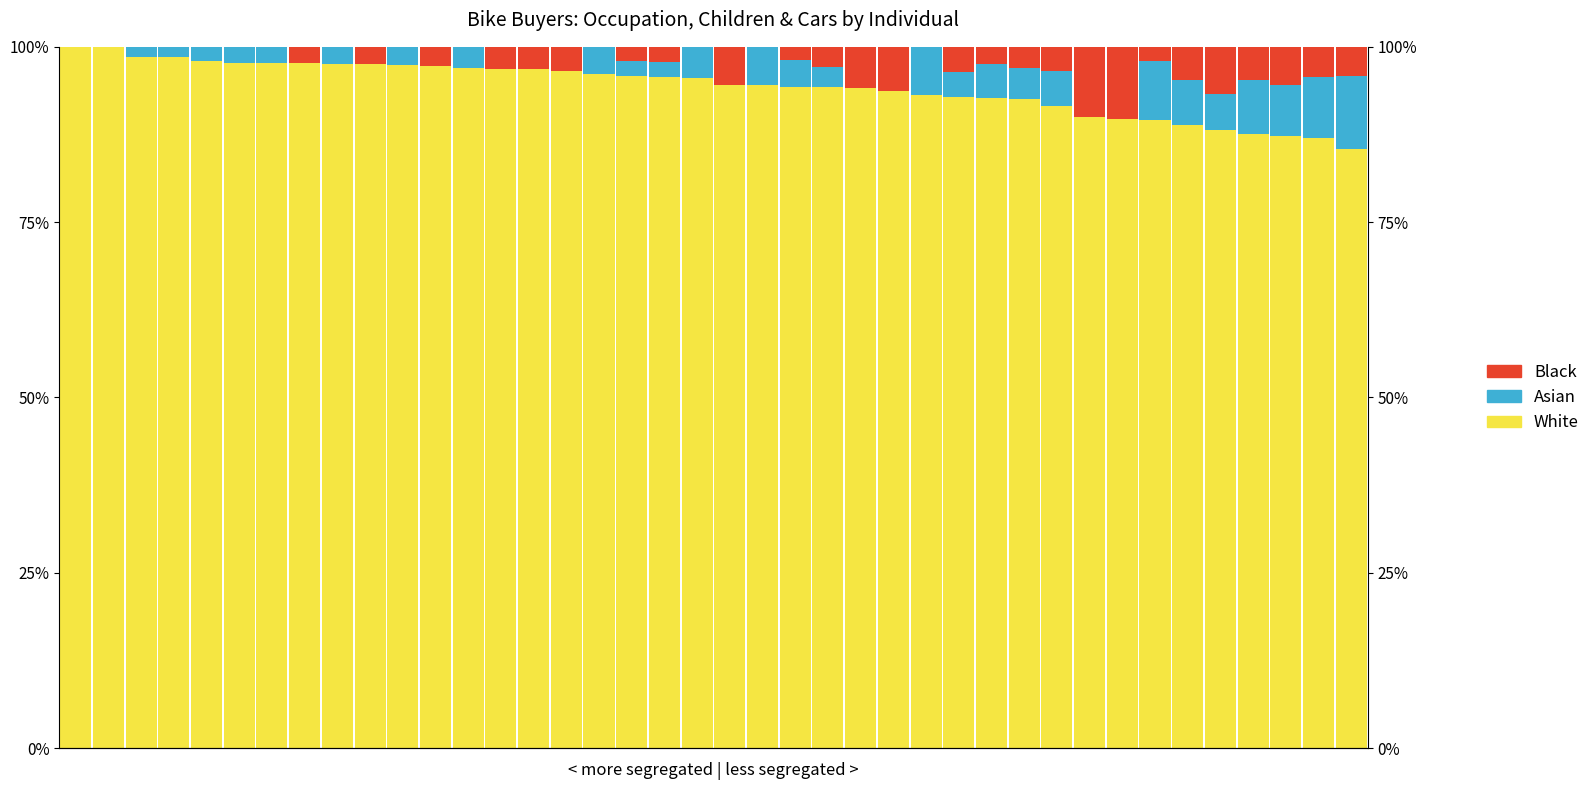

What is the difference between the second highest and minimum values in the Asian series?

8.7